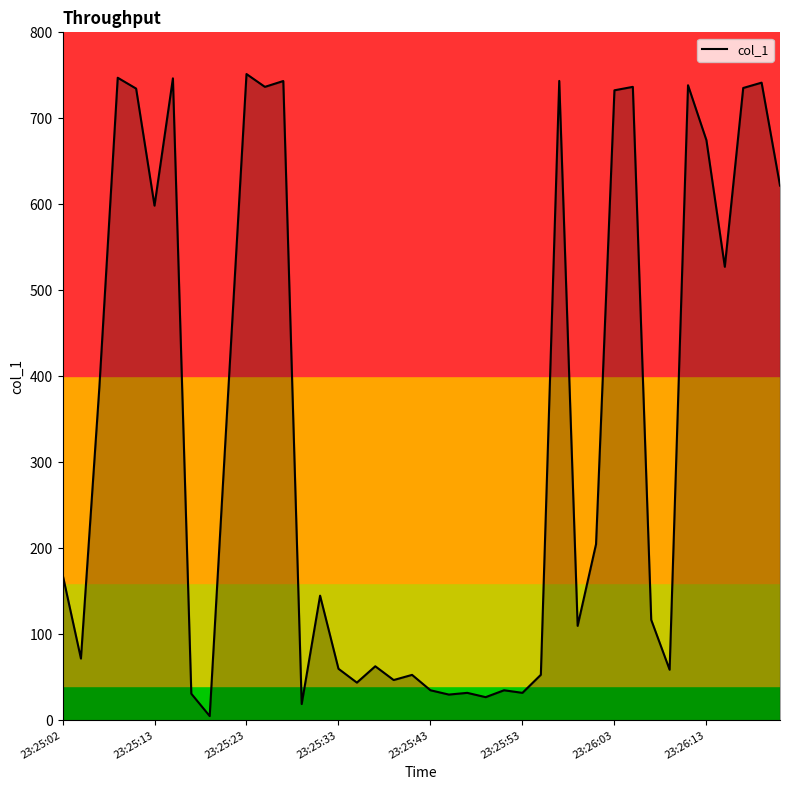

What is the difference between the maximum and minimum values?

746.5